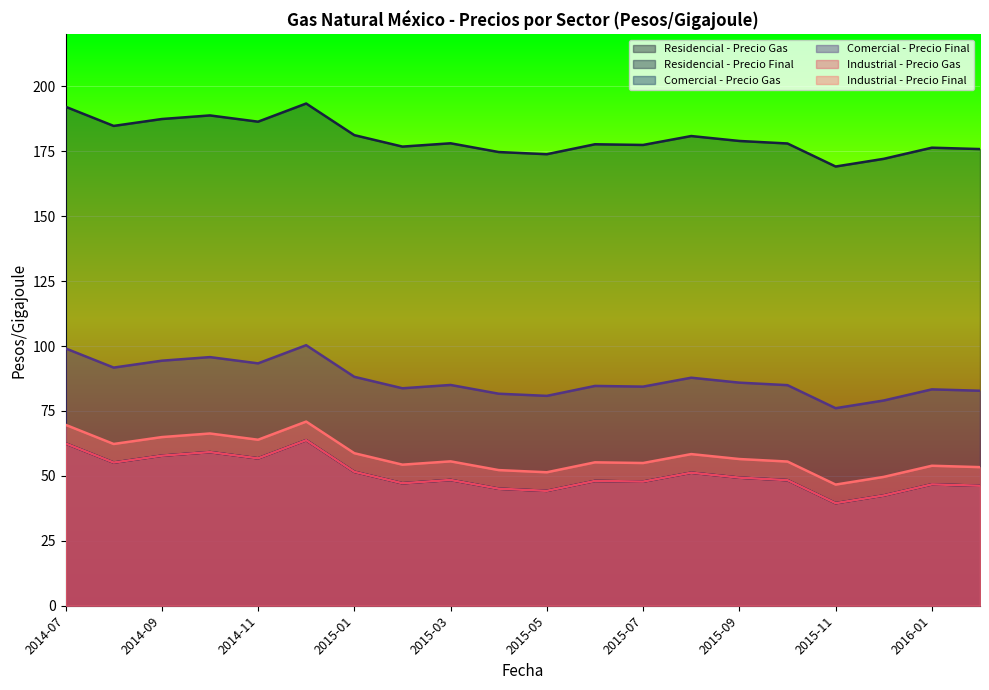

What is the spread (max minus min) of values at 2015-03?

129.6